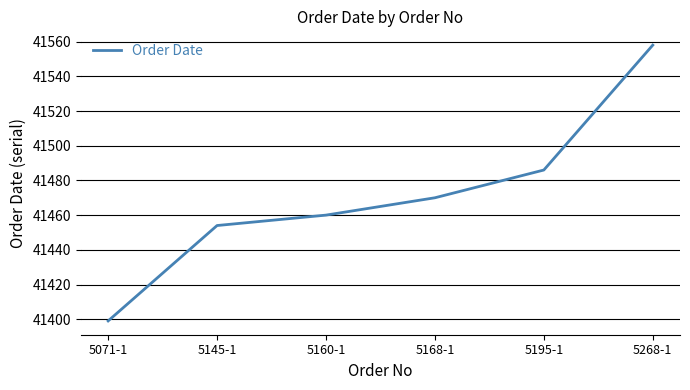

What is the change in value from 5168-1 to 5268-1?

+88